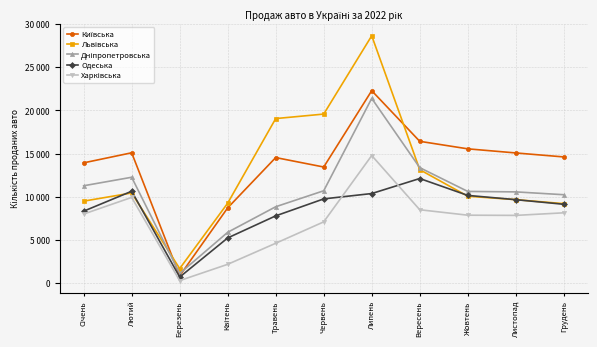

At which category does Львівська reach its first local peak?

Лютий